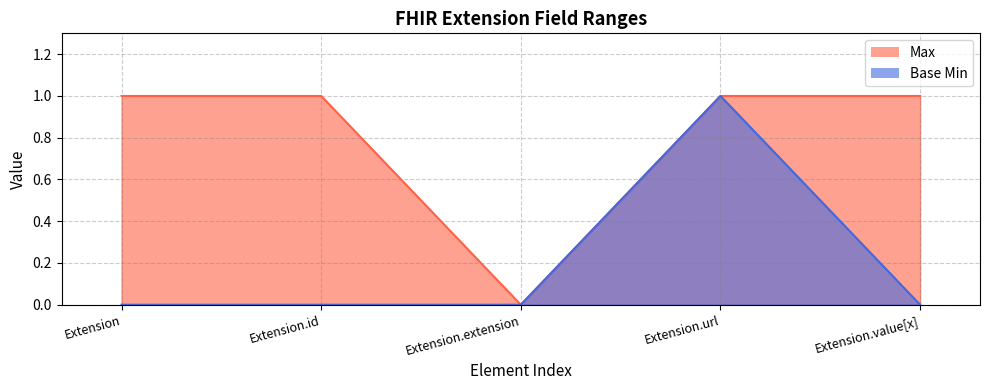

How many Max values are between 1 and 2?

4